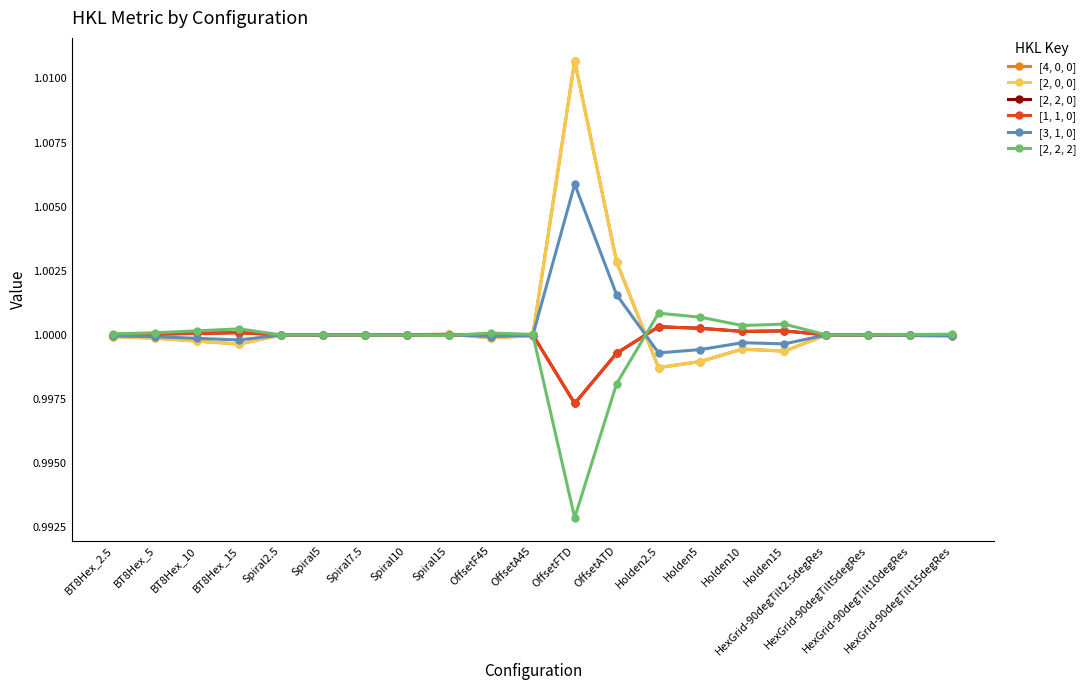

Count the number of data series in this chart.

6